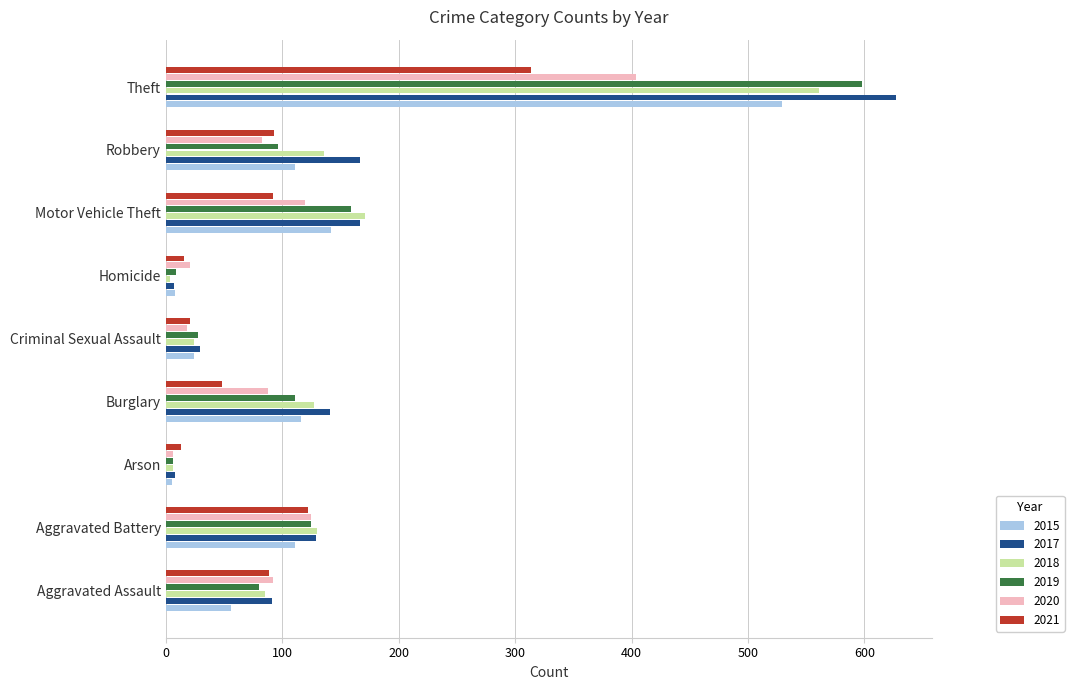

What is the spread (max minus min) of values at Aggravated Assault?

36